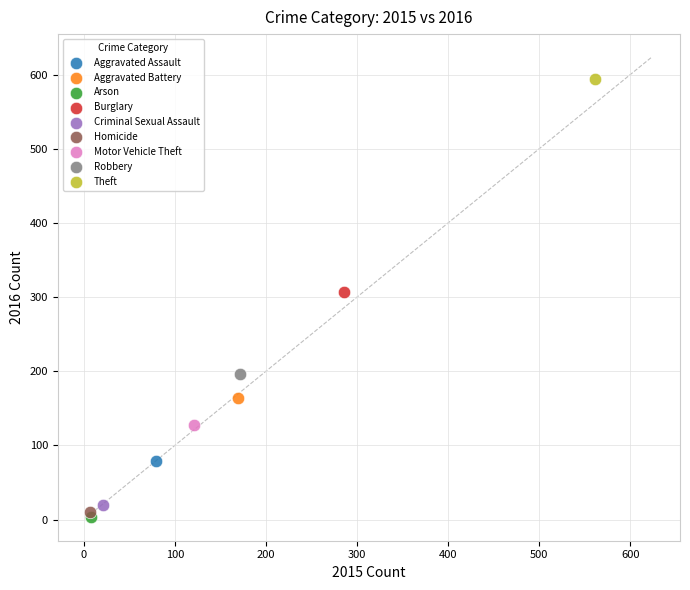

Which series contains the lowest Y value?

Arson